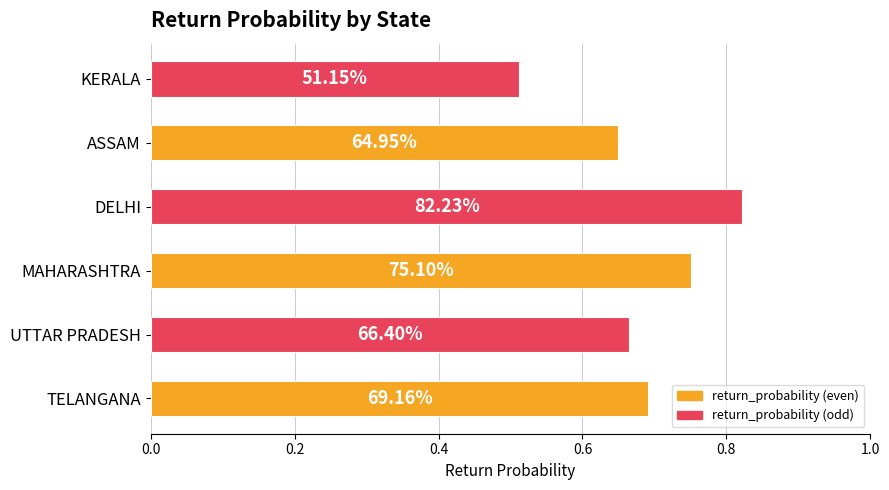

Count the values in the range 0 to 1.

6